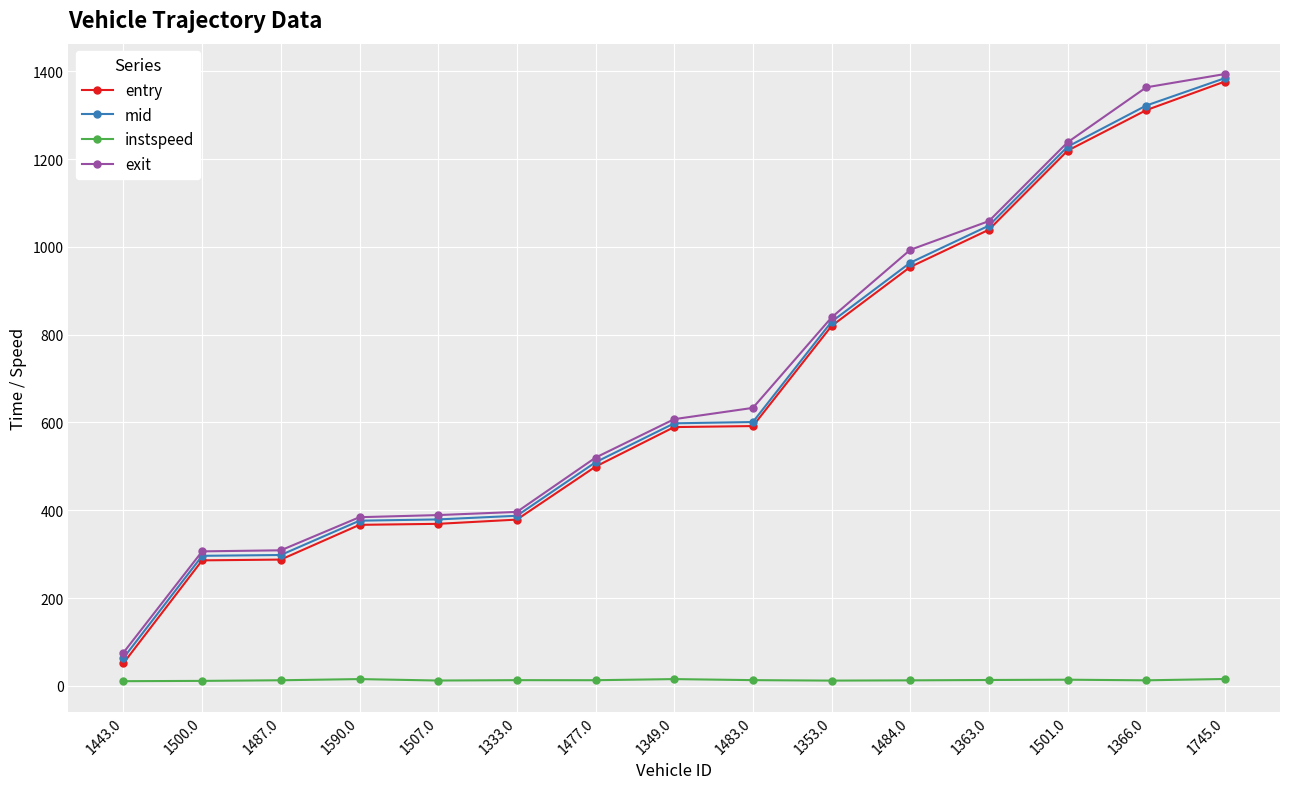

Is the value of entry at 1443.0 greater than the value of instspeed at 1349.0?

Yes